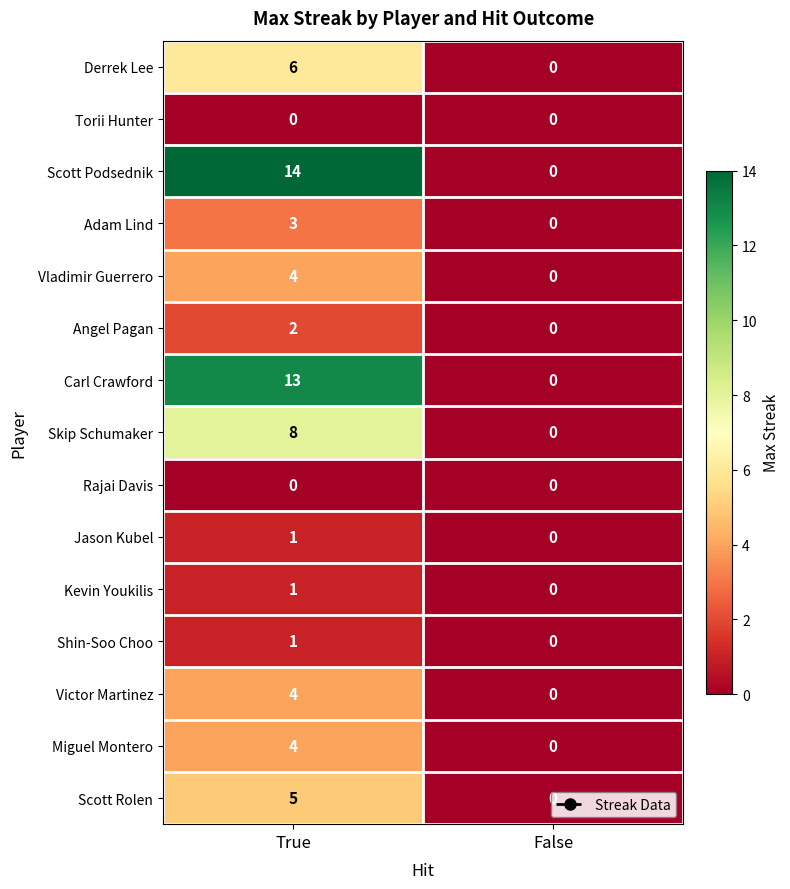

Between True and False, which series saw the biggest shift?

Scott Podsednik